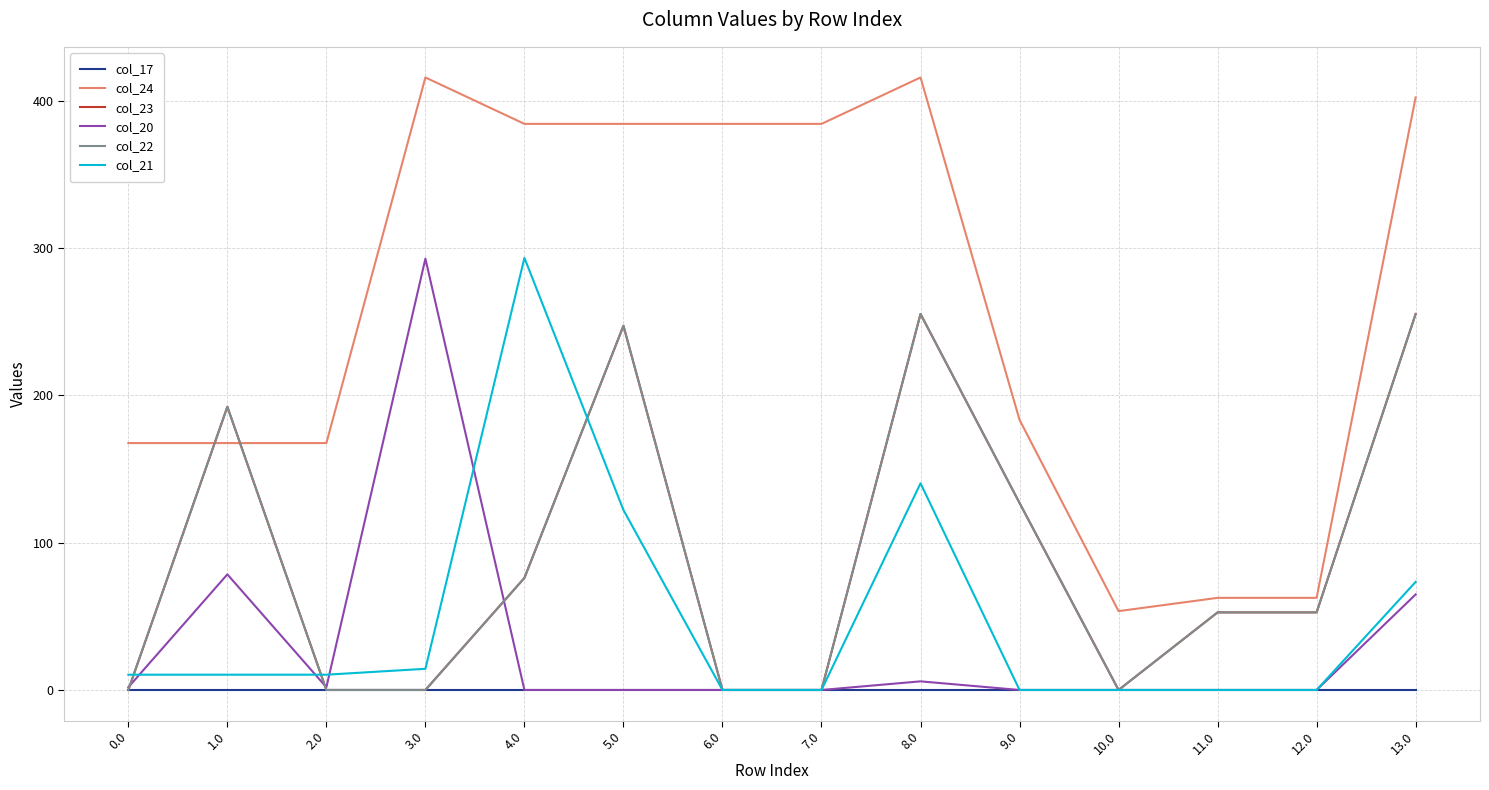

What is the average value of the col_22 series?

89.9